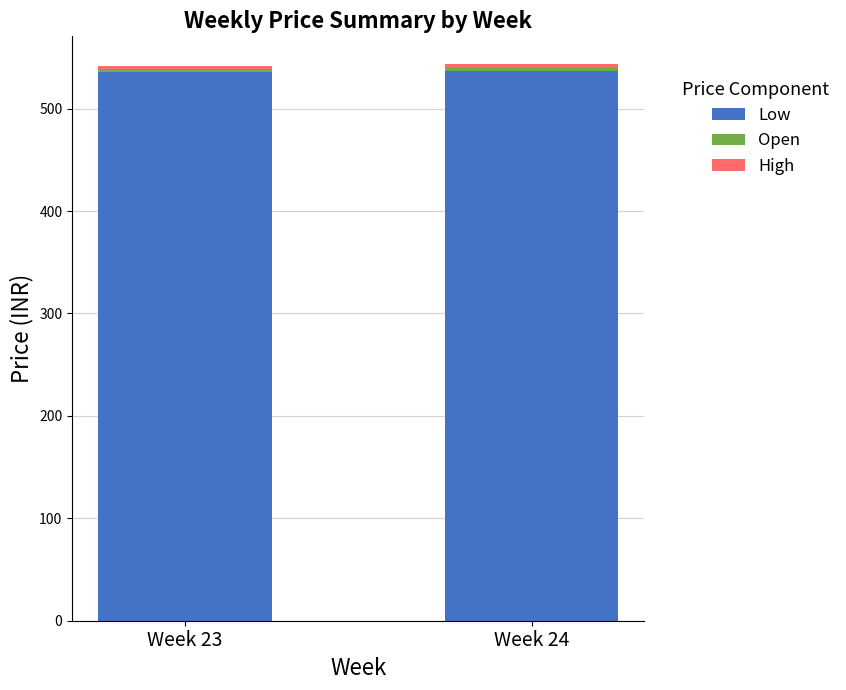

How many bars are there in total?

2